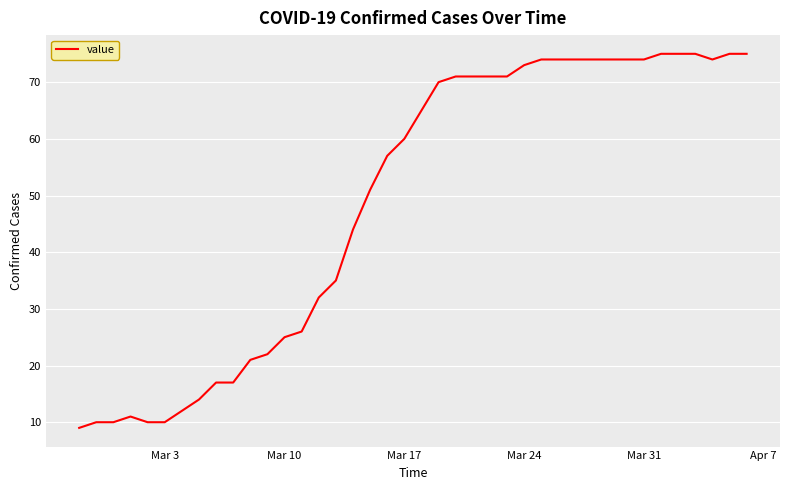

What is the difference between the maximum and minimum values?

66